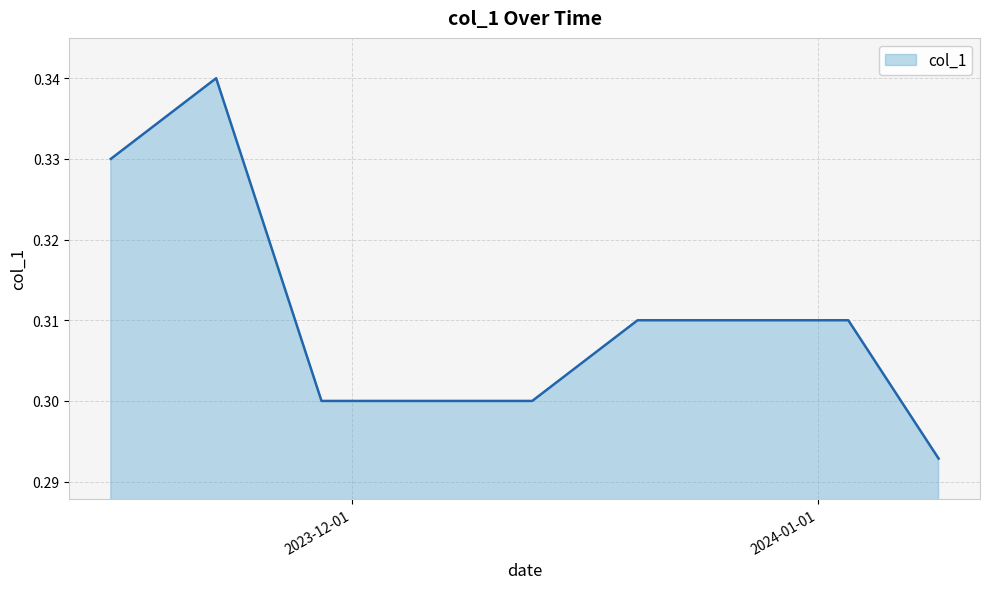

What is the minimum value shown in the chart?

0.3